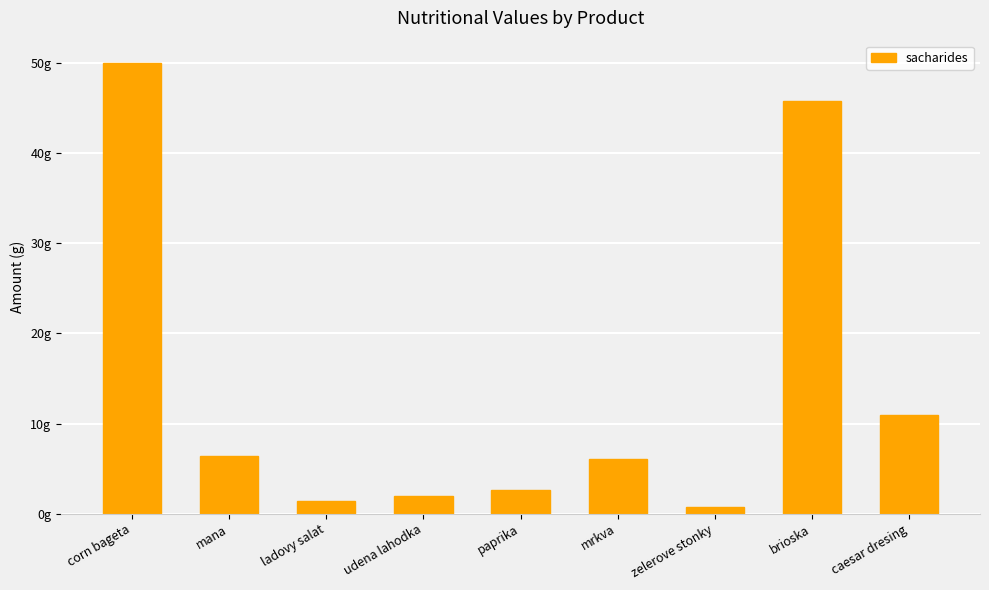

Is it true that the value at zelerove stonky is 0.3?

False